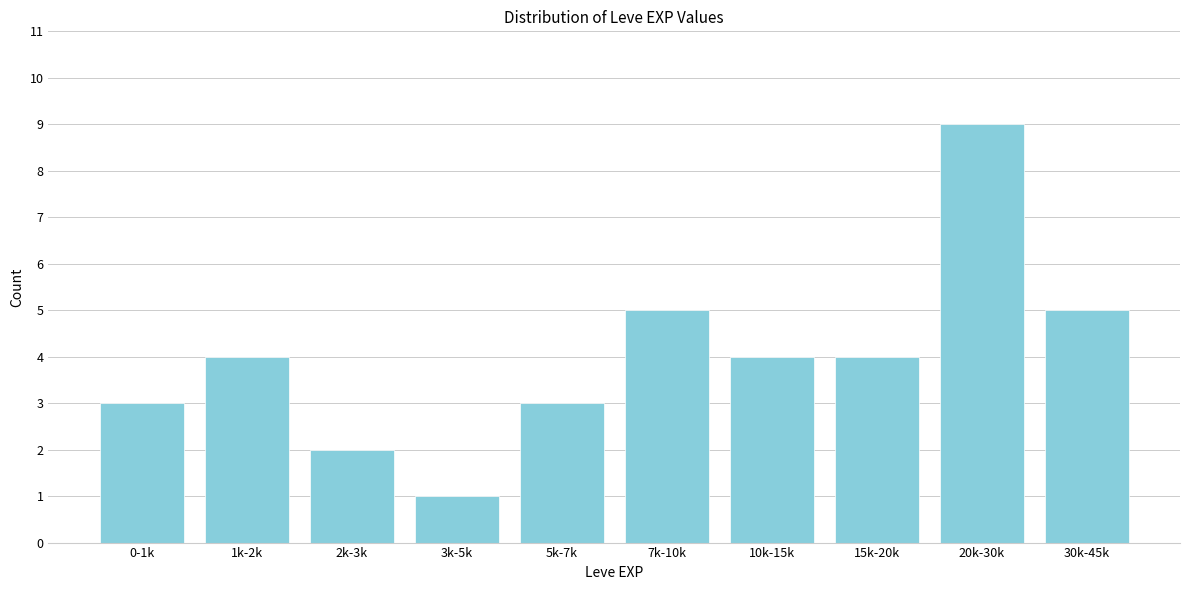

Reading left to right, transcribe all the data shown in this chart.

0-1k=3	1k-2k=4	2k-3k=2	3k-5k=1	5k-7k=3	7k-10k=5	10k-15k=4	15k-20k=4	20k-30k=9	30k-45k=5